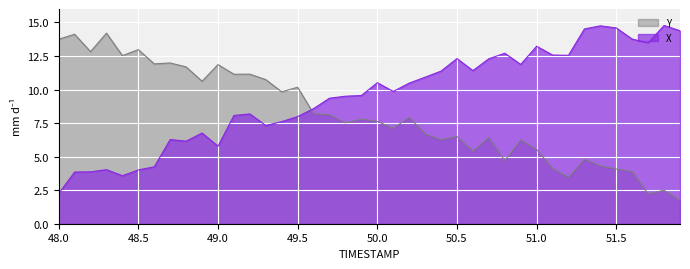

At which category does the chart reach its minimum across all series?

51.9